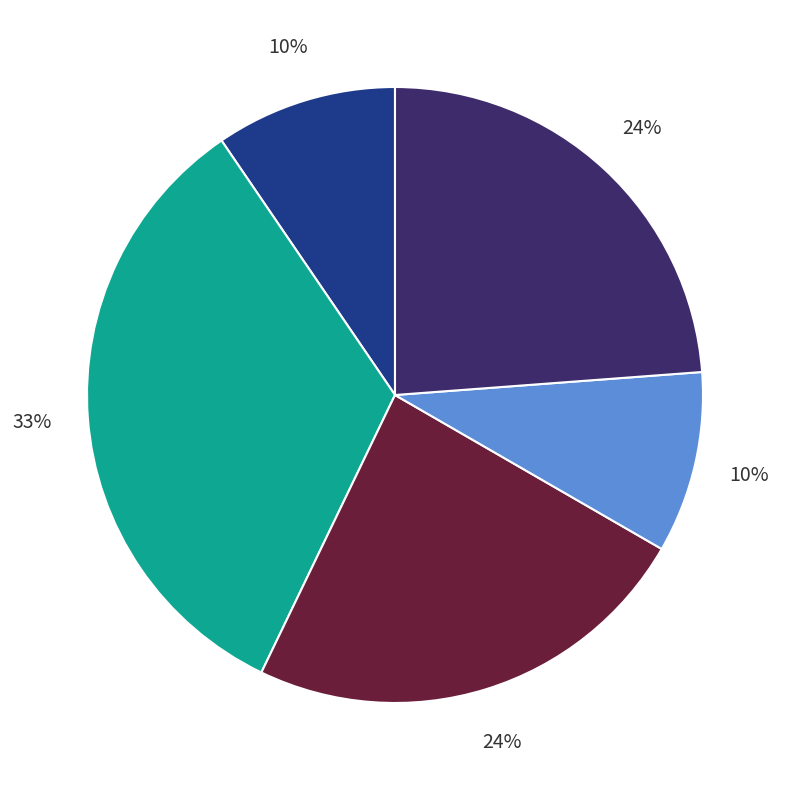

Is there any slice that represents more than half of the pie?

No